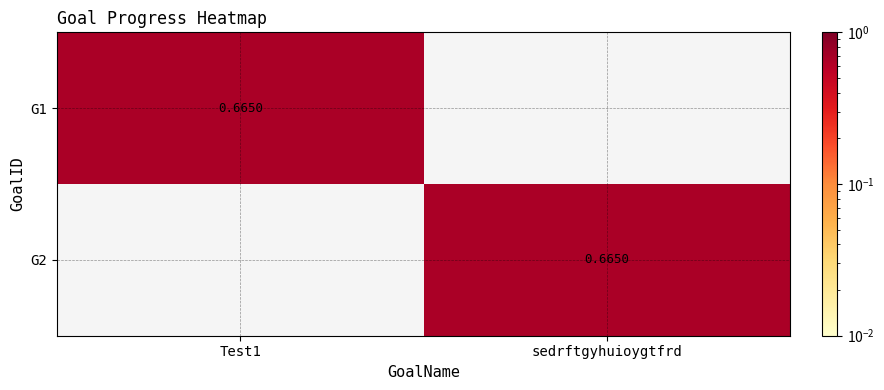

Which series has the largest range (max minus min)?

G1